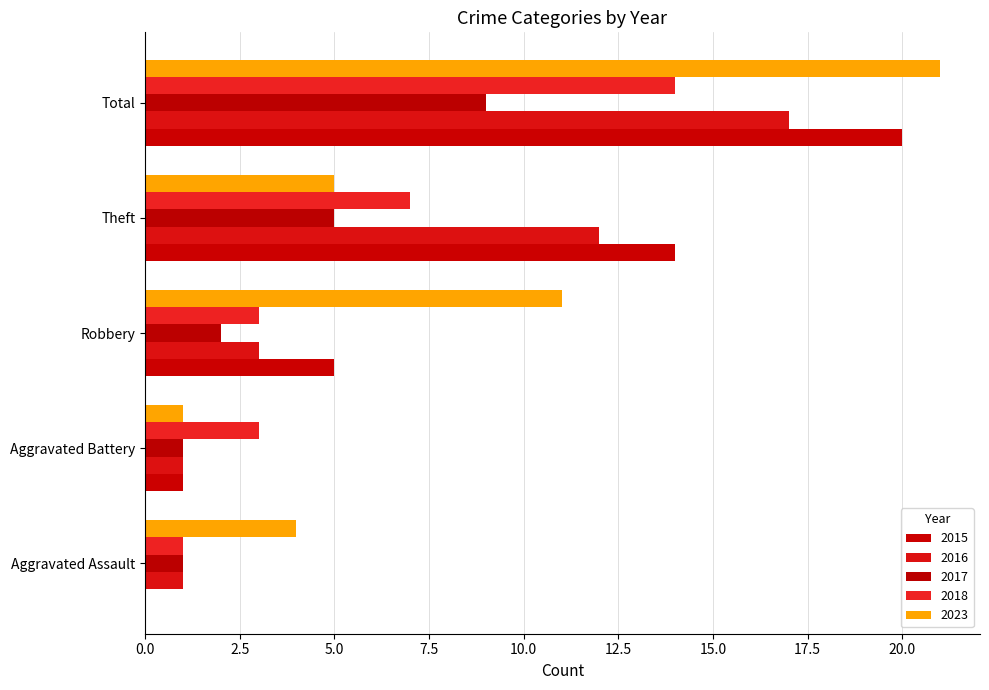

Reading left to right, extract all data points from this chart.

2015: 0	1	5	14	20
2016: 1	1	3	12	17
2017: 1	1	2	5	9
2018: 1	3	3	7	14
2023: 4	1	11	5	21